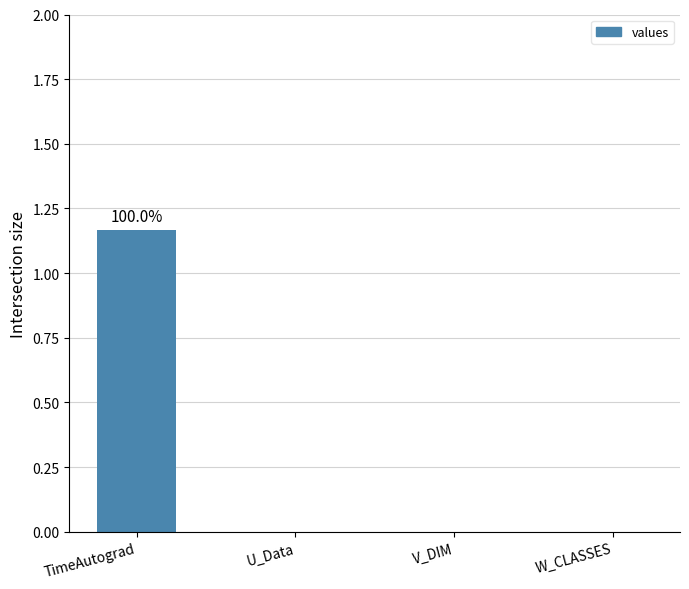

The chart shows a value of -0.4 at U_Data. True or false?

False